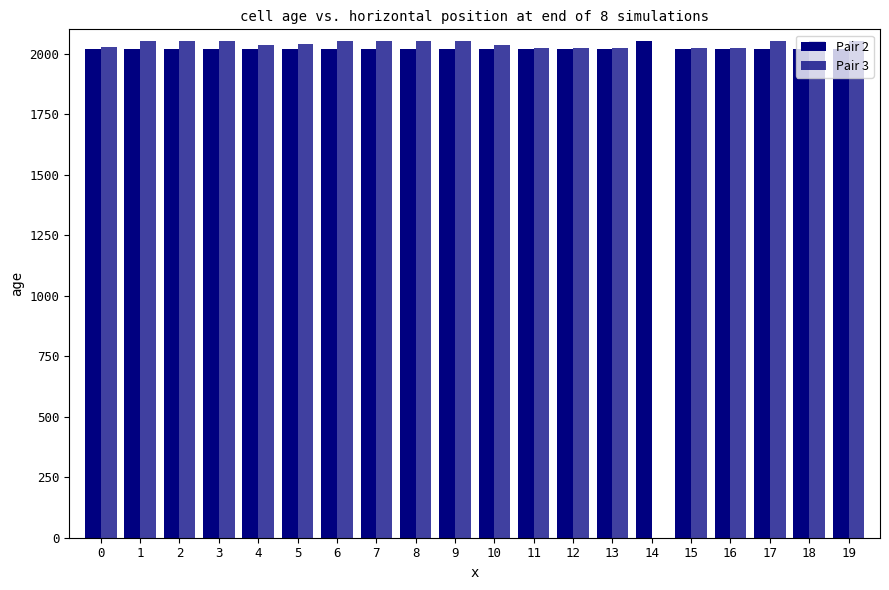

What is the total value across all series at 15?

4041